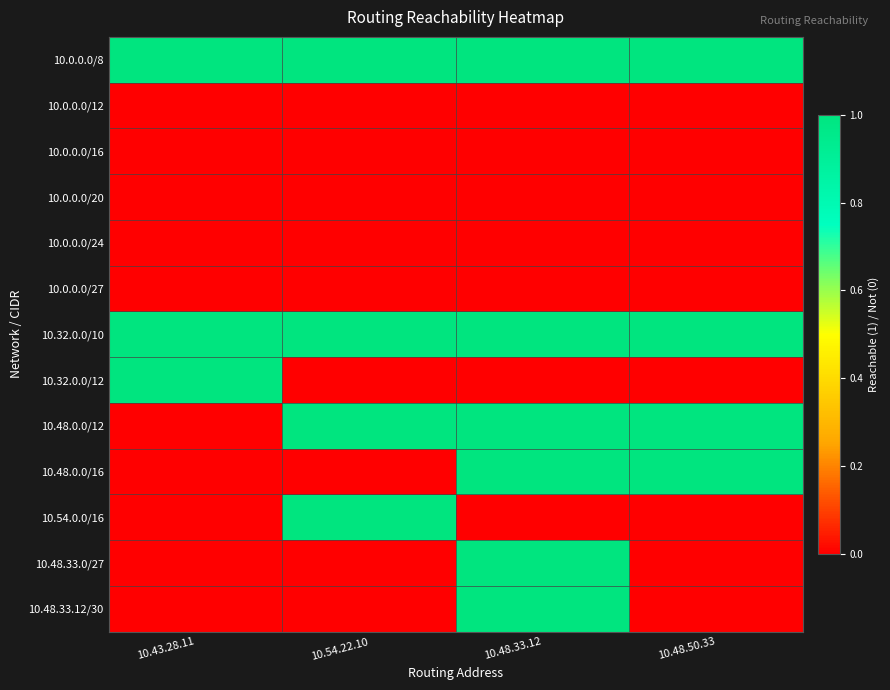

At 10.48.50.33, list the series in order from largest to smallest.

10.0.0.0/8, 10.32.0.0/10, 10.48.0.0/12, 10.48.0.0/16, 10.0.0.0/12, 10.0.0.0/16, 10.0.0.0/20, 10.0.0.0/24, 10.0.0.0/27, 10.32.0.0/12, 10.54.0.0/16, 10.48.33.0/27, 10.48.33.12/30